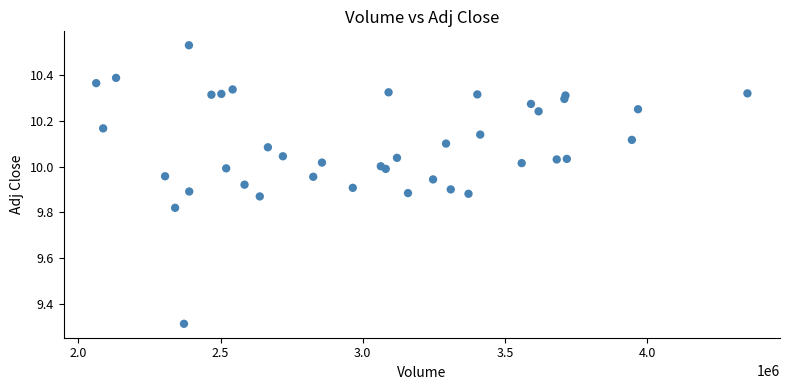

What Y value in the scatter plot is closest to 9?

9.3